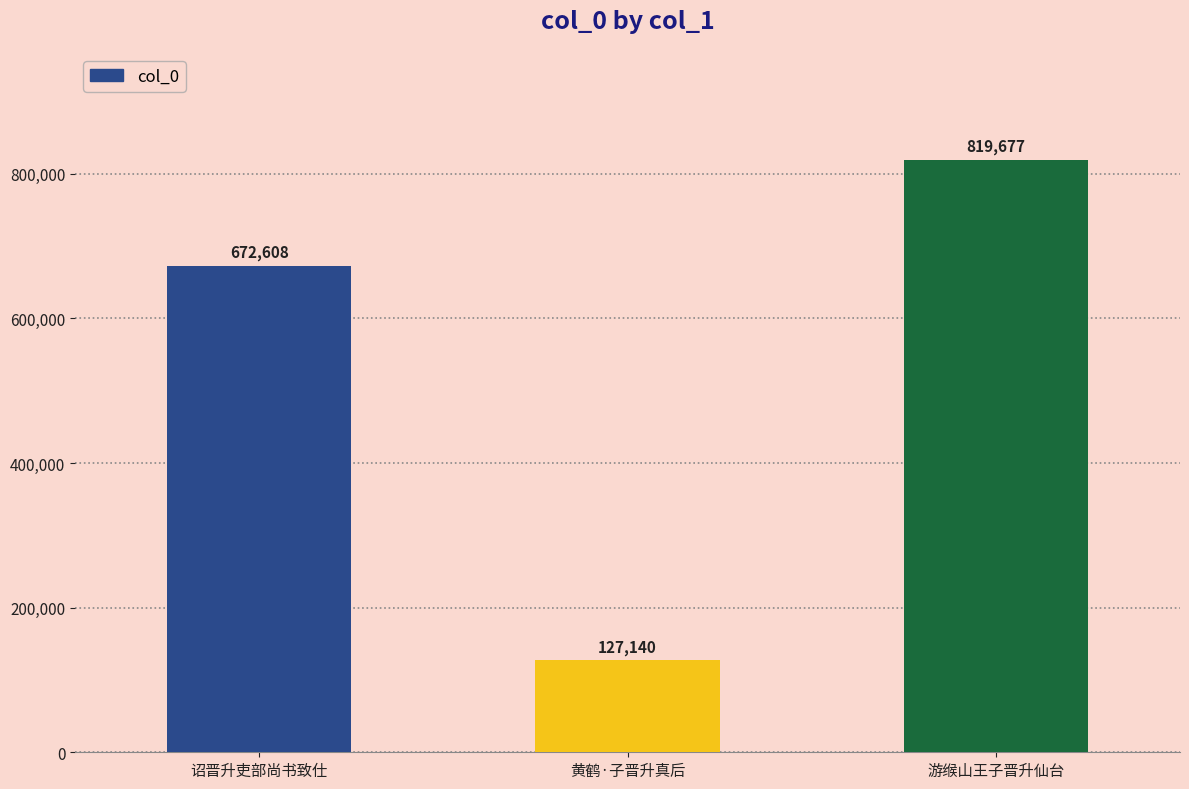

List the labels in order of value, largest first.

游缑山王子晋升仙台, 诏晋升吏部尚书致仕, 黄鹤·子晋升真后